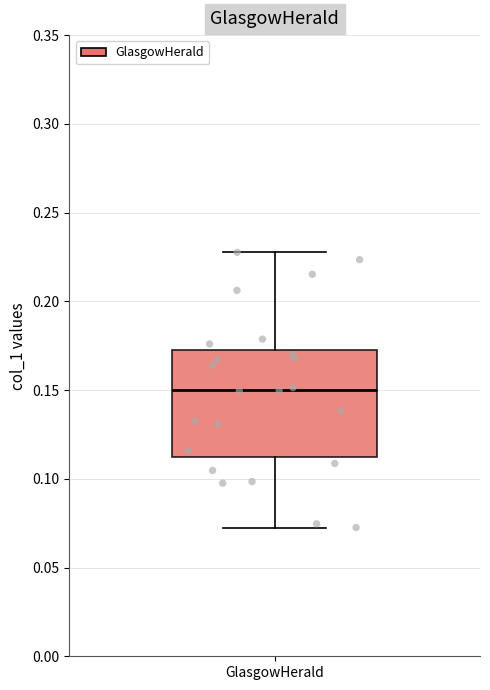

Where is the lower edge of the box for GlasgowHerald on the y-axis? The values are not printed on the chart, so give them approximately, as read against the axis.

0.110